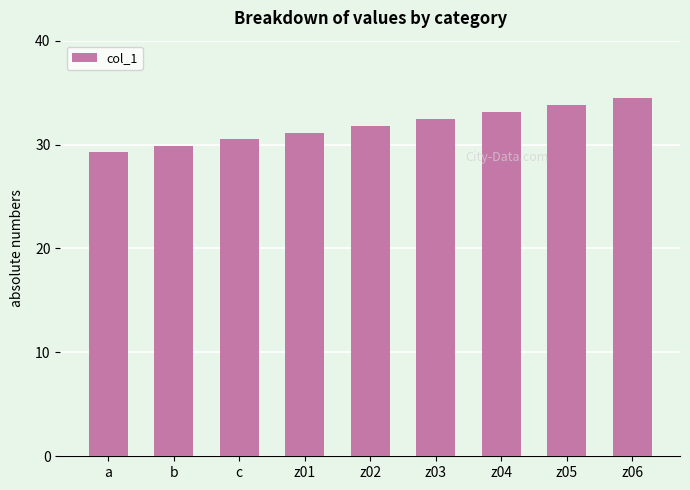

Reading right to left, transcribe all the data shown in this chart.

34.5	33.8	33.1	32.4	31.8	31.1	30.5	29.9	29.3